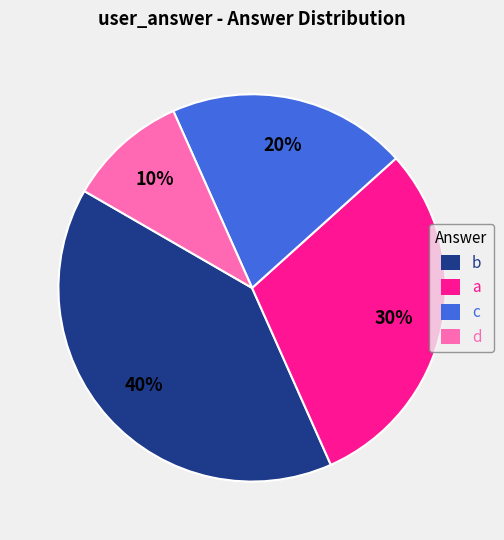

To the nearest percent, what percentage of the pie is c?

20%